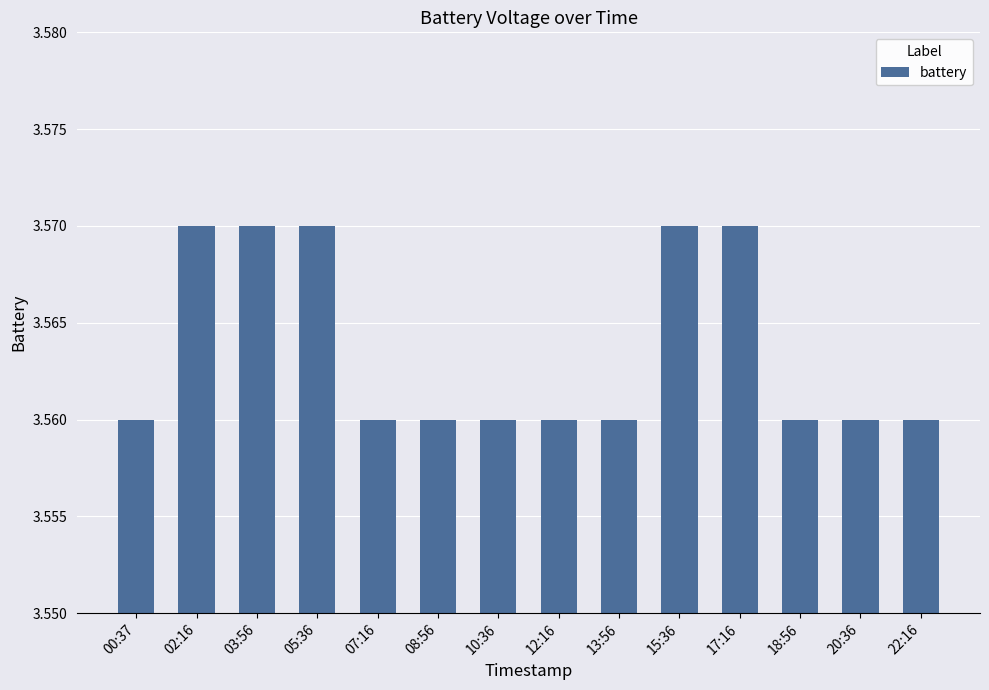

What position from the right is 20:36?

2